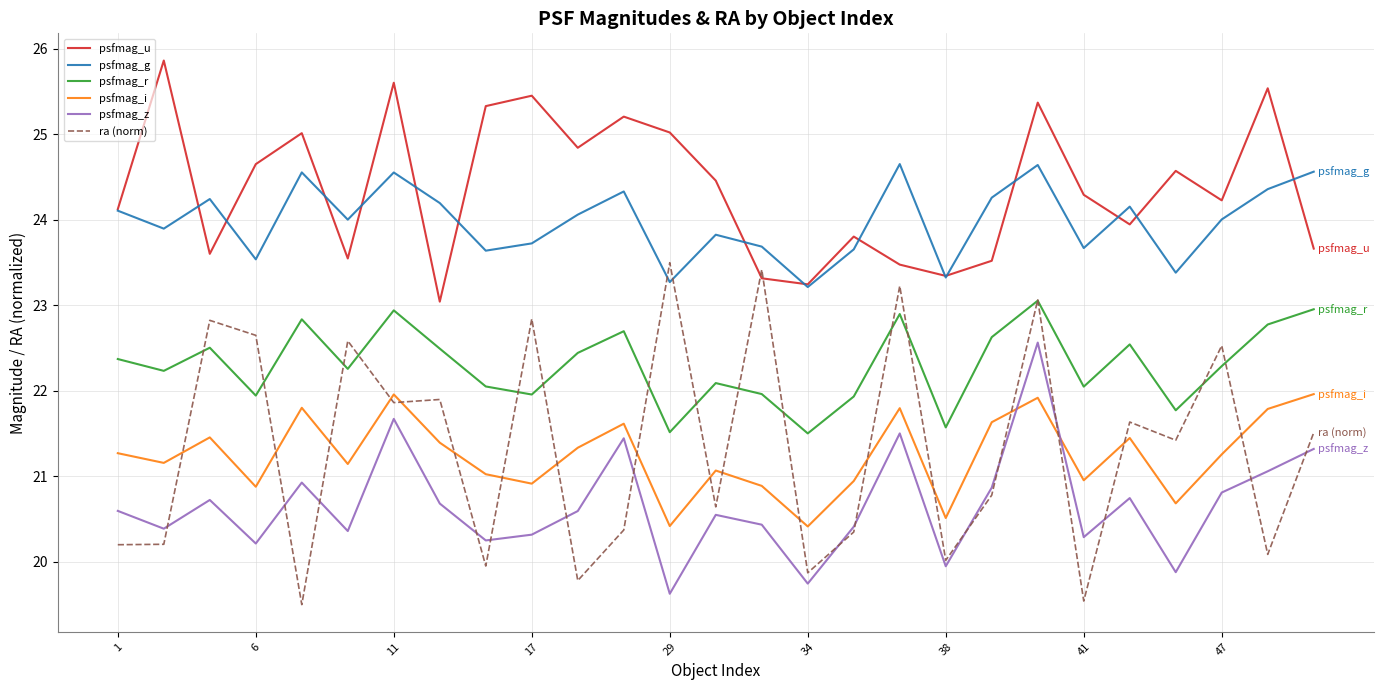

True or false: psfmag_r has more than 1 points higher than both neighbors.

True